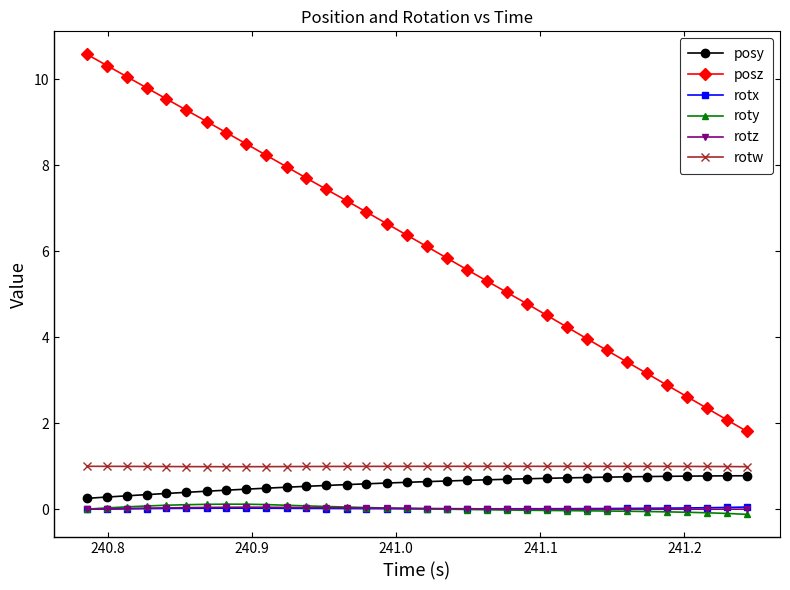

Which series ends up on top after the final intersection of rotx and rotz?

rotx